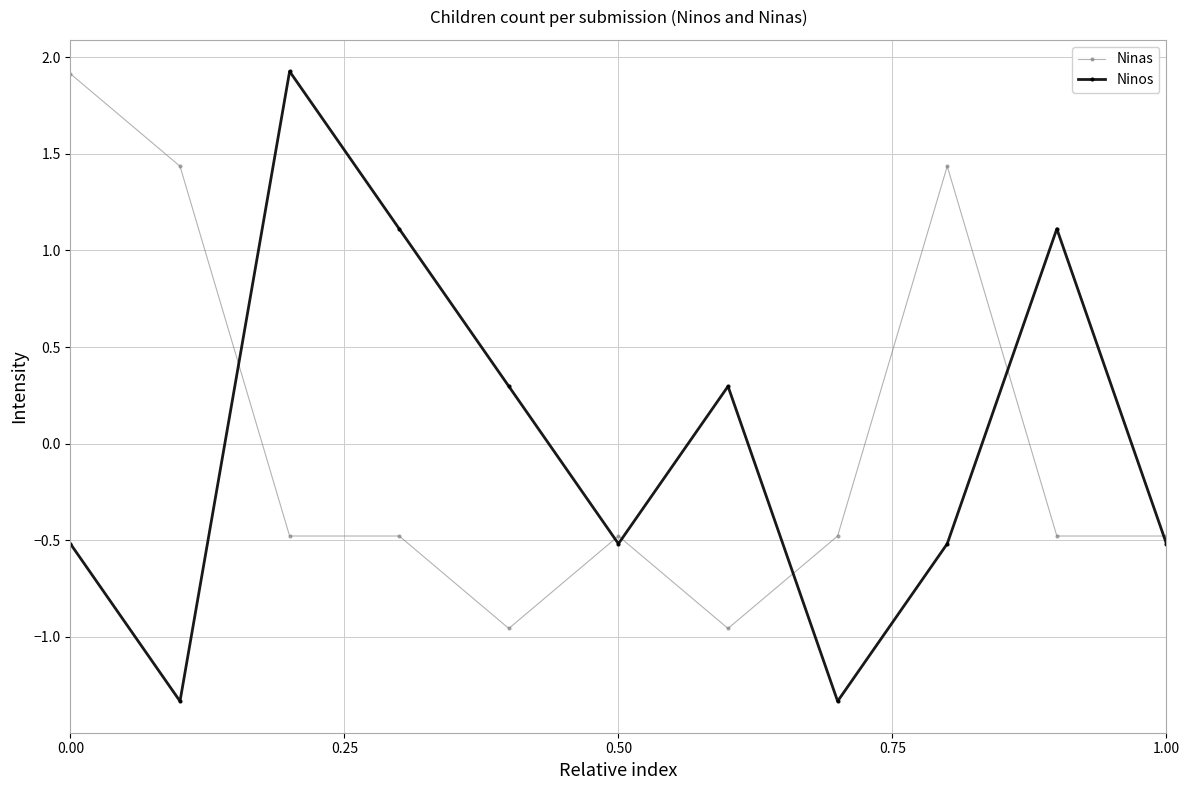

Is it true that Ninos equals -0.5 at 1.00?

True